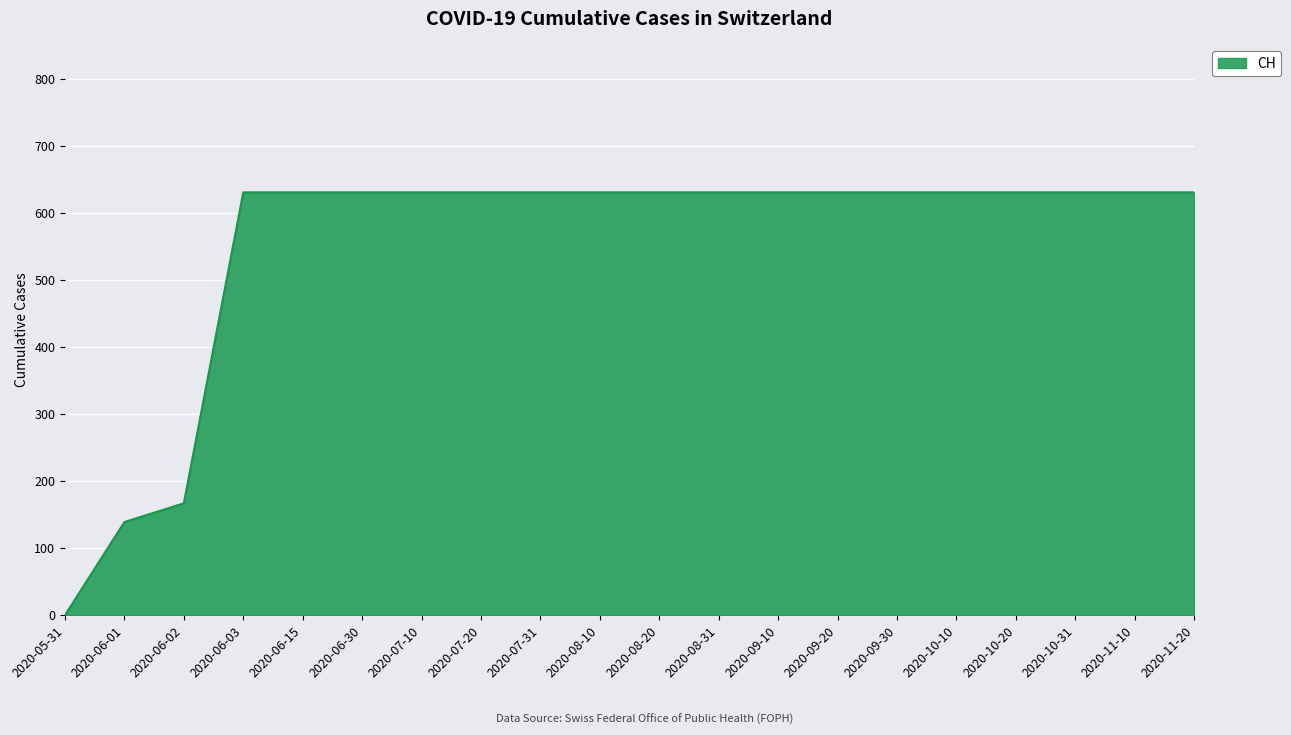

True or false: the data shows 631 at 2020-07-20.

True